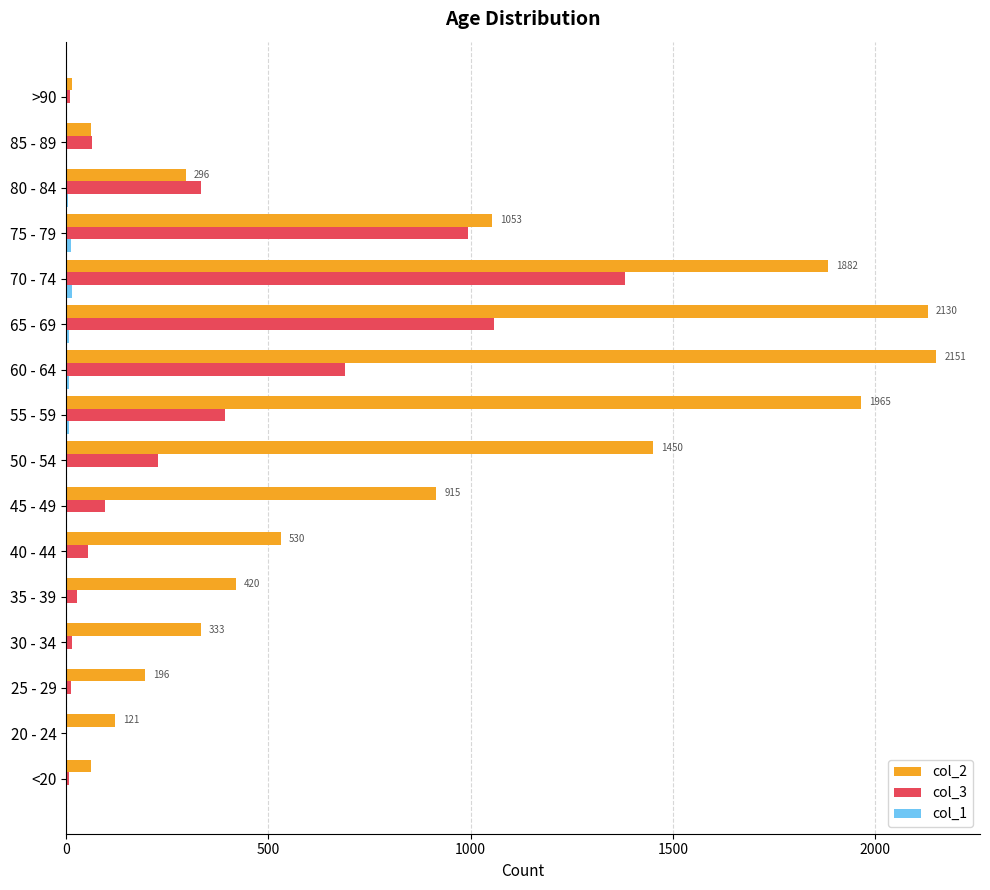

The value of col_2 at 50 - 54 is 1450. True or false?

True